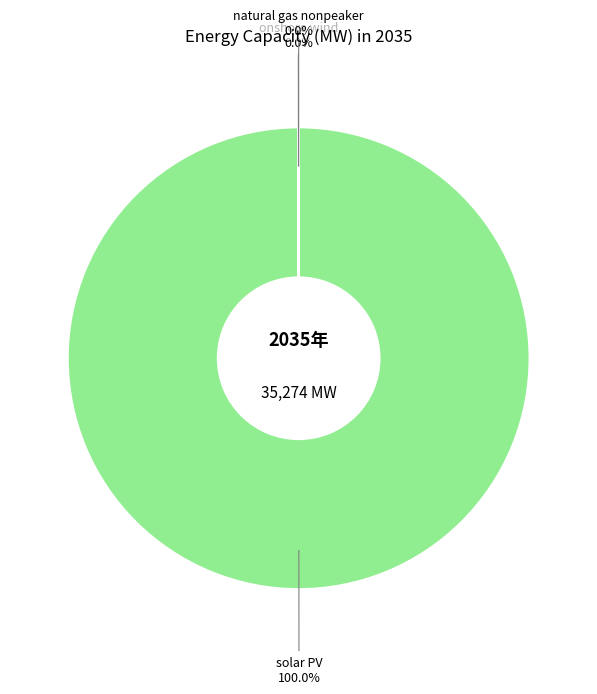

Is there a majority slice in this chart?

Yes